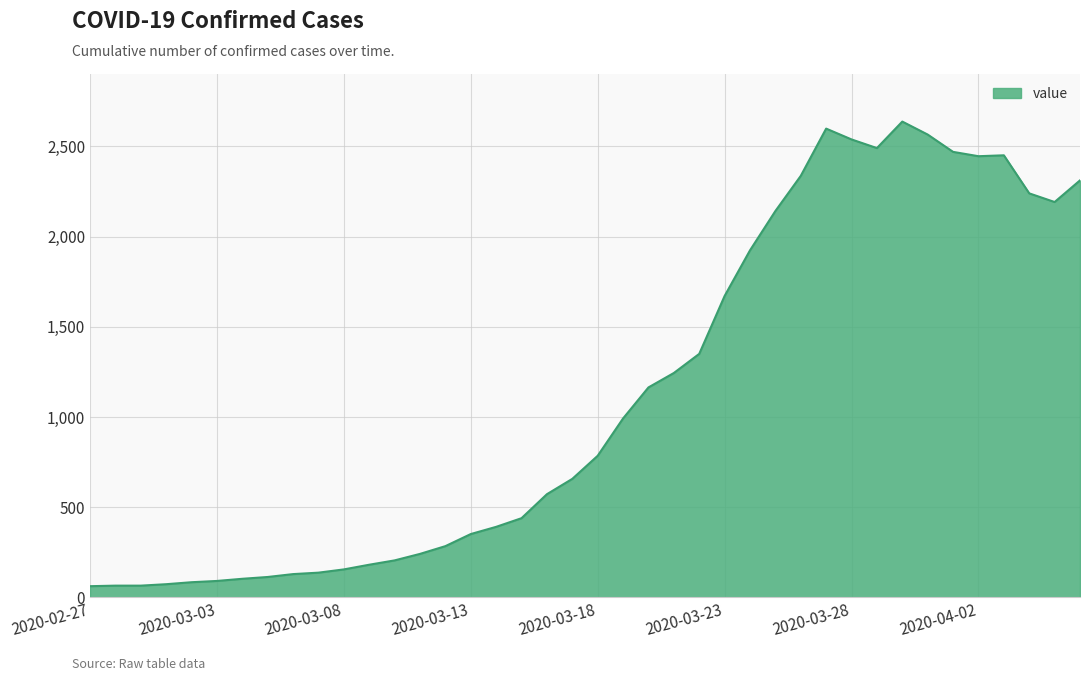

What is the smallest value displayed?

62